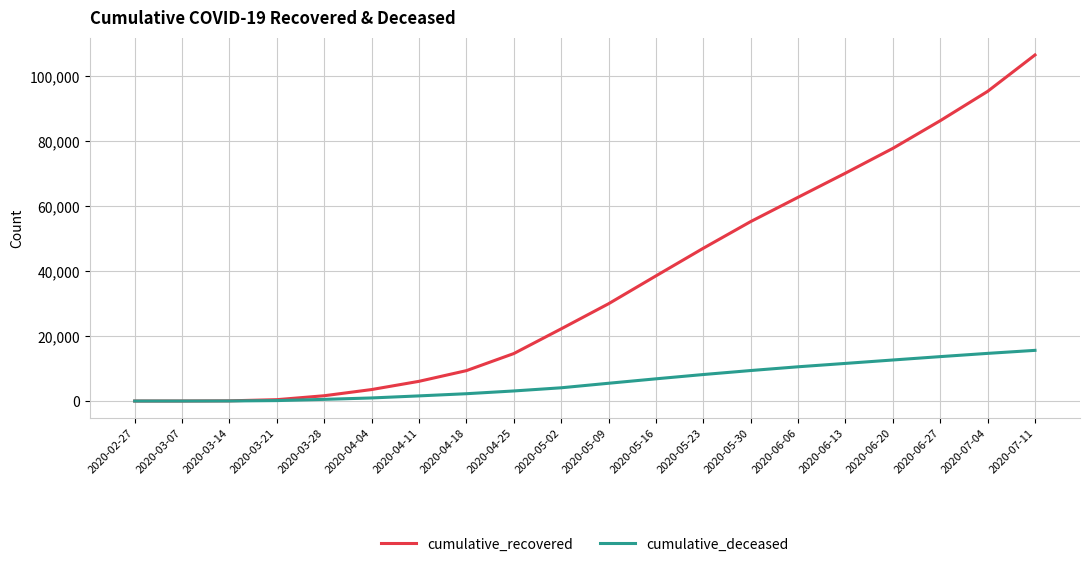

Where is cumulative_recovered nearest to the value 53295?

2020-05-30